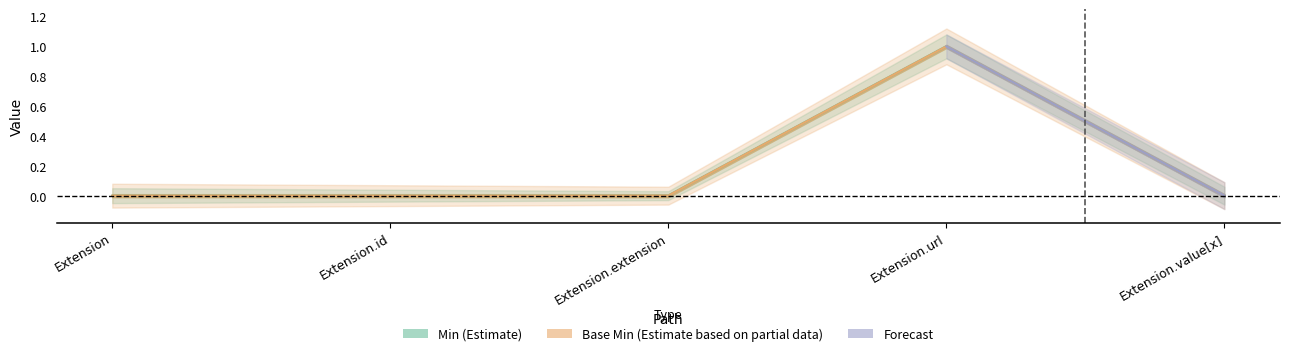

True or false: Base Min and Min cross at least once.

False